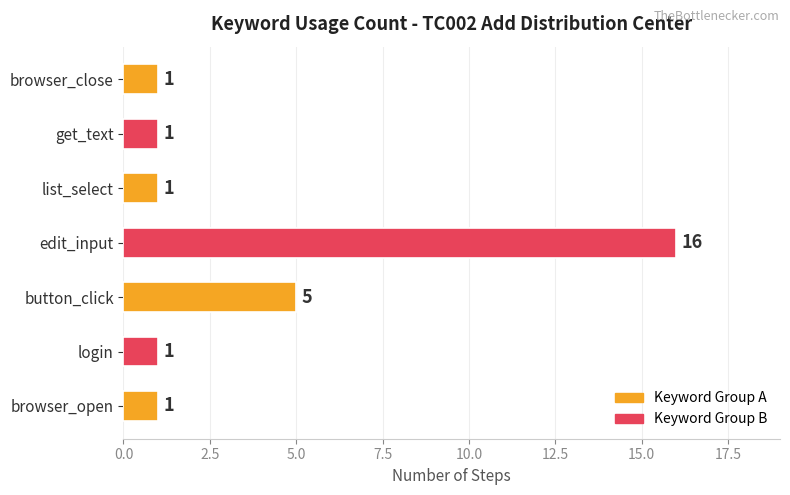

What is the average value?

4